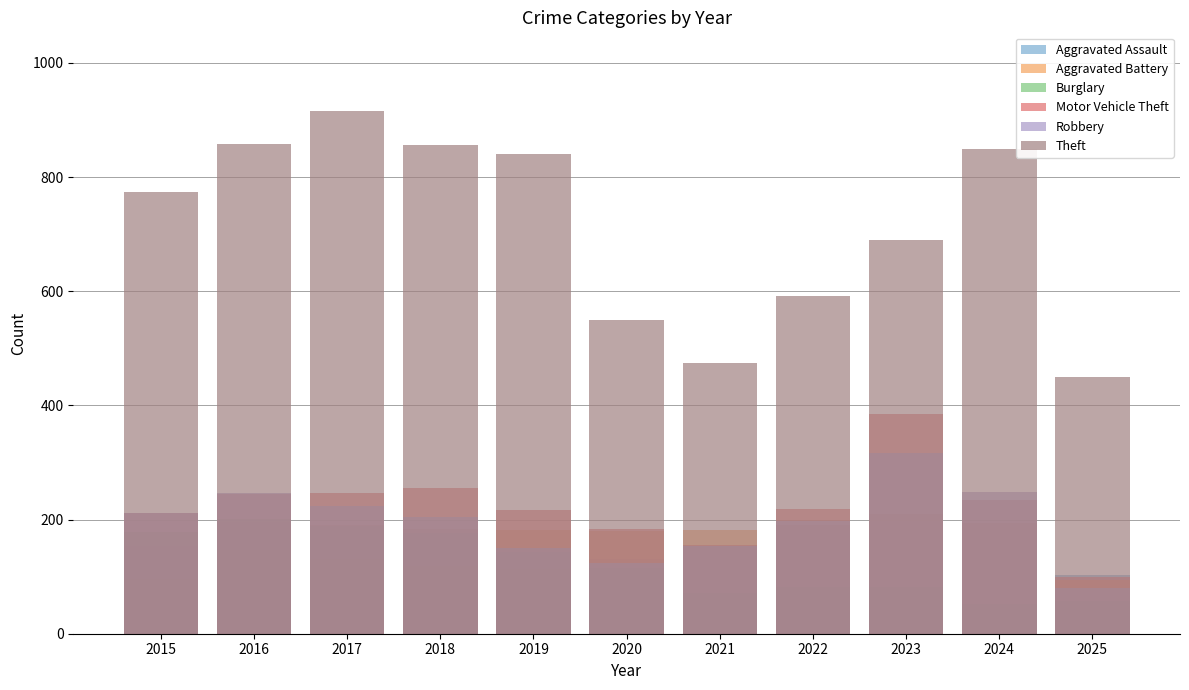

What is the lowest value of the Burglary series?

52